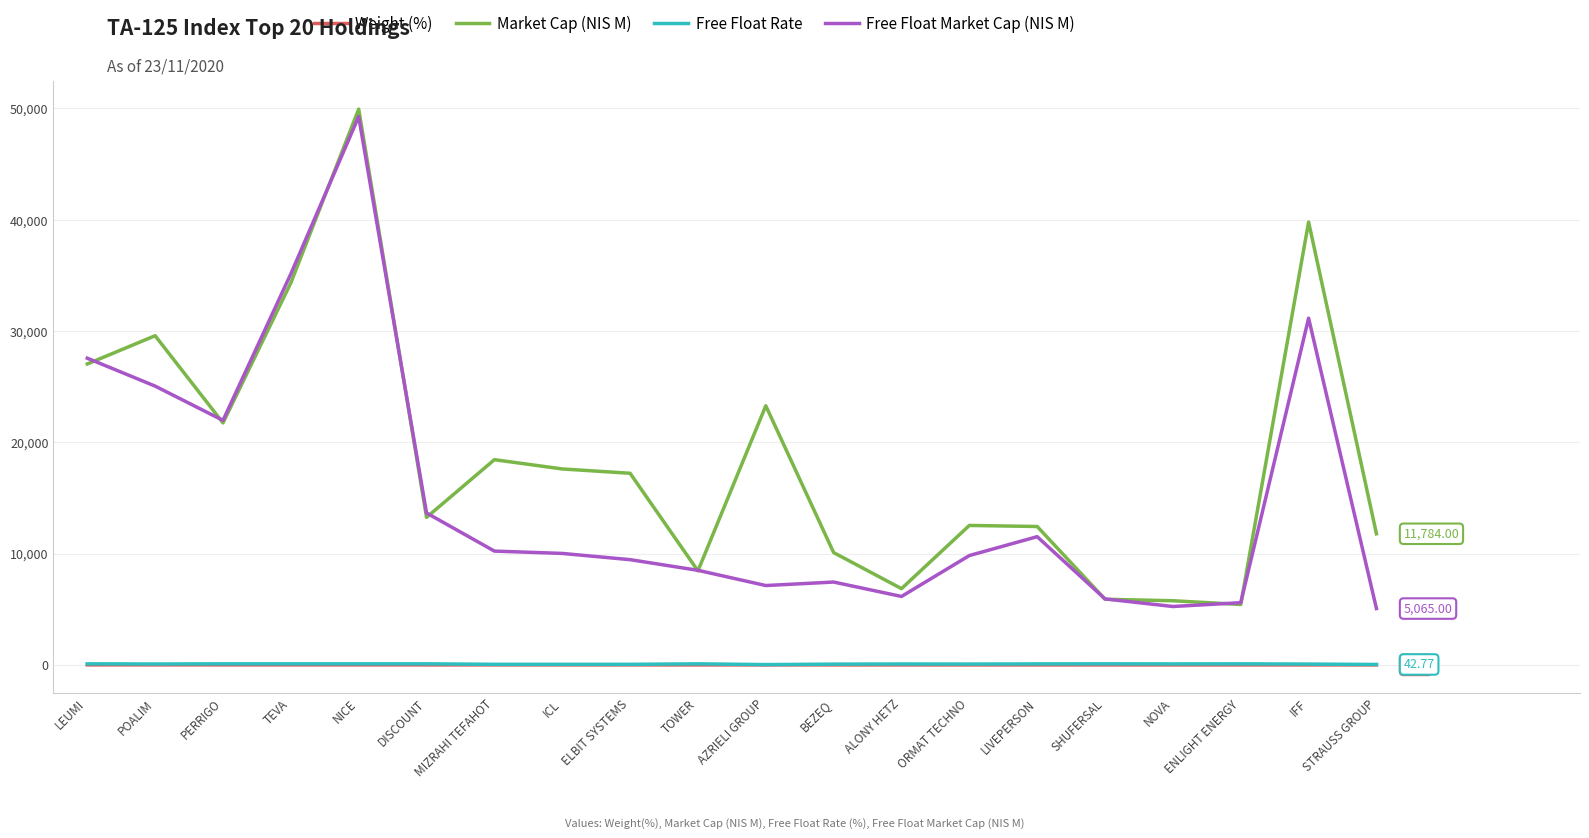

What is the average value of the Market Cap (NIS M) series?

18573.6